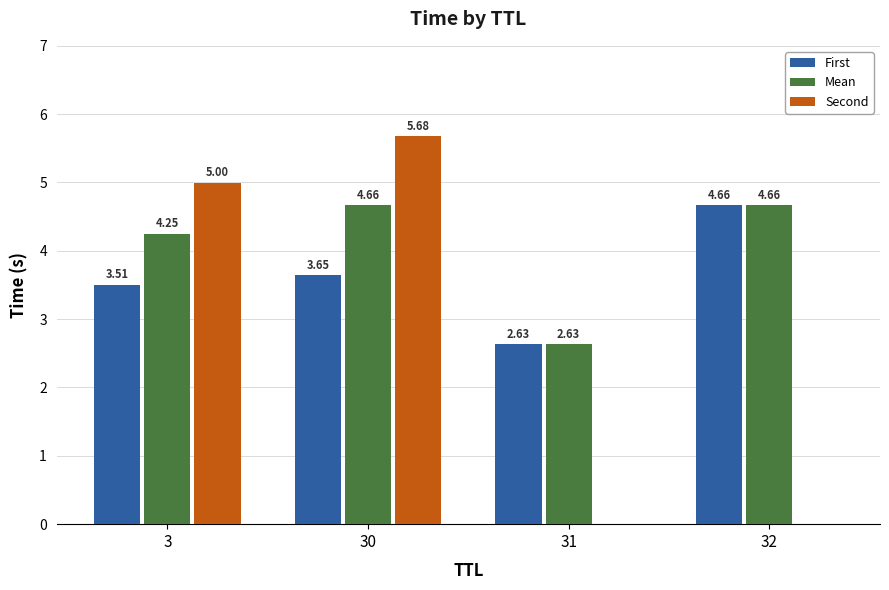

Is the value of First at 3 greater than the value of Second at 30?

No